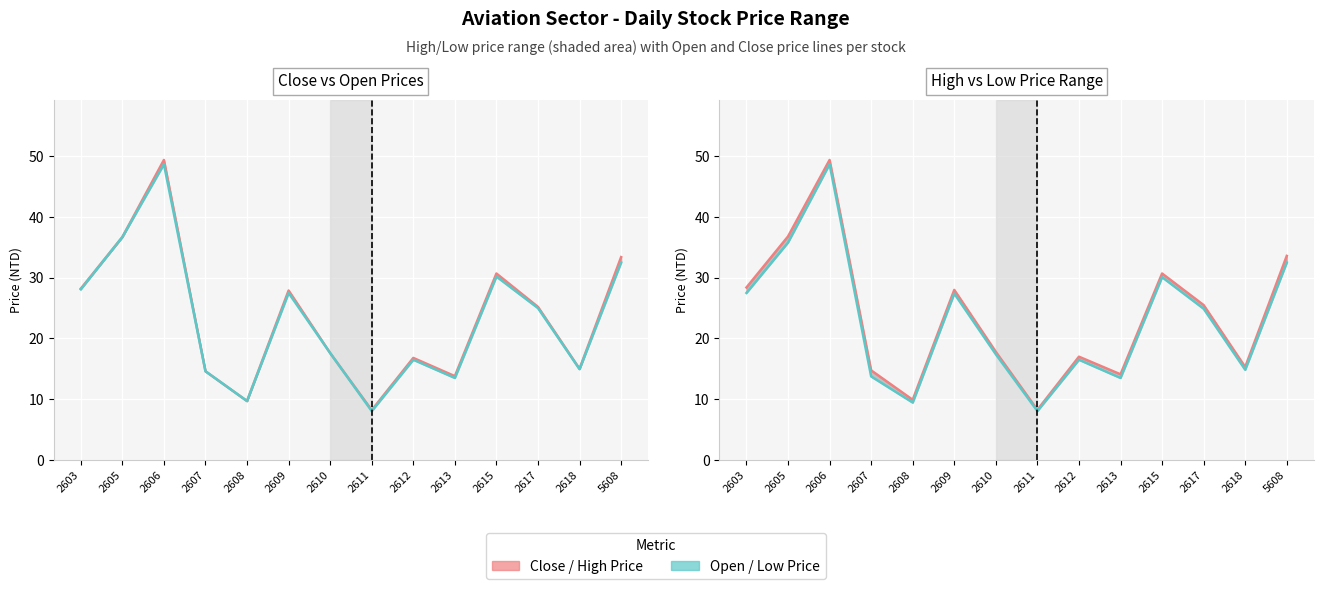

List the labels in order of Open Price line value, smallest first.

2611, 2608, 2613, 2607, 2618, 2612, 2610, 2617, 2609, 2603, 2615, 5608, 2605, 2606